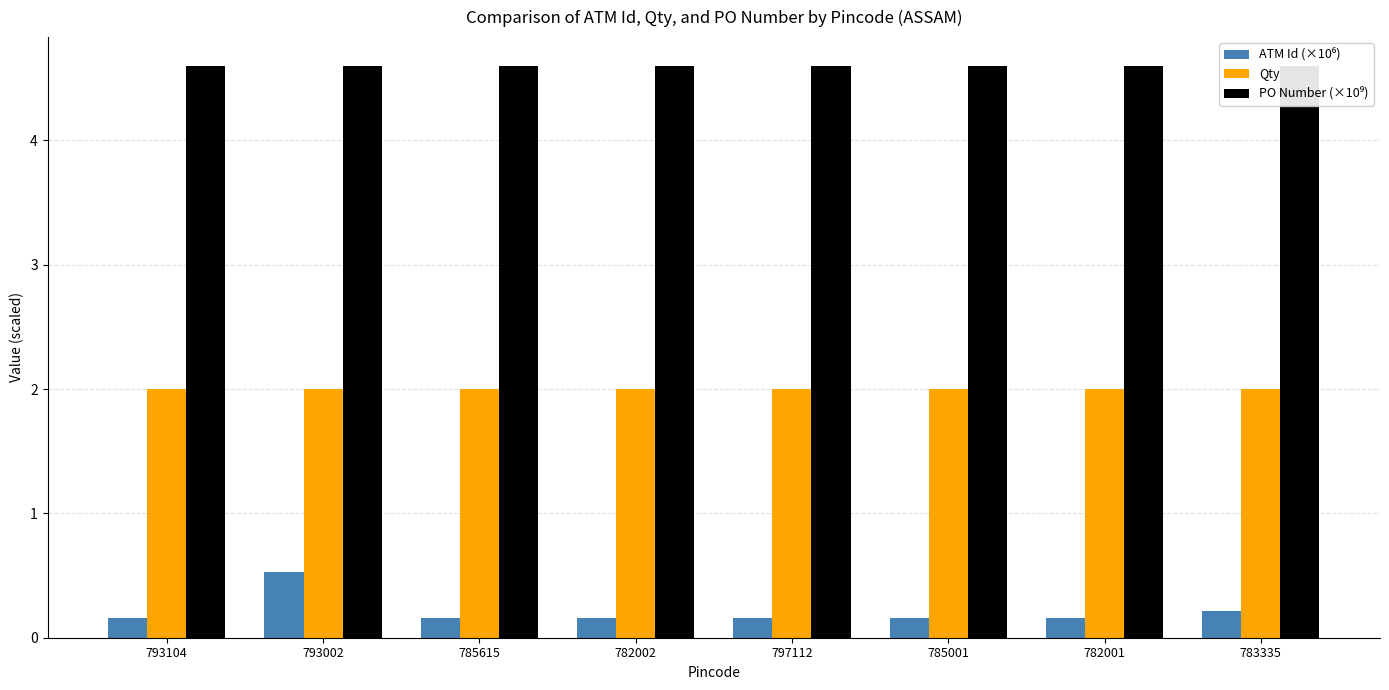

What is the minimum value for ATM Id (×10⁶)?

0.2